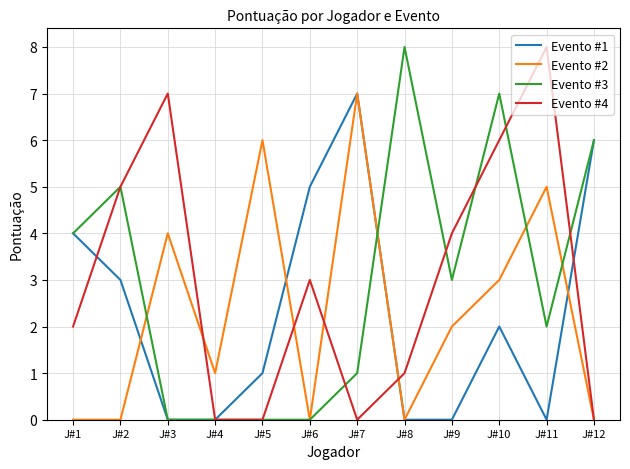

After their last crossing, which series has the higher values: Evento #1 or Evento #2?

Evento #1